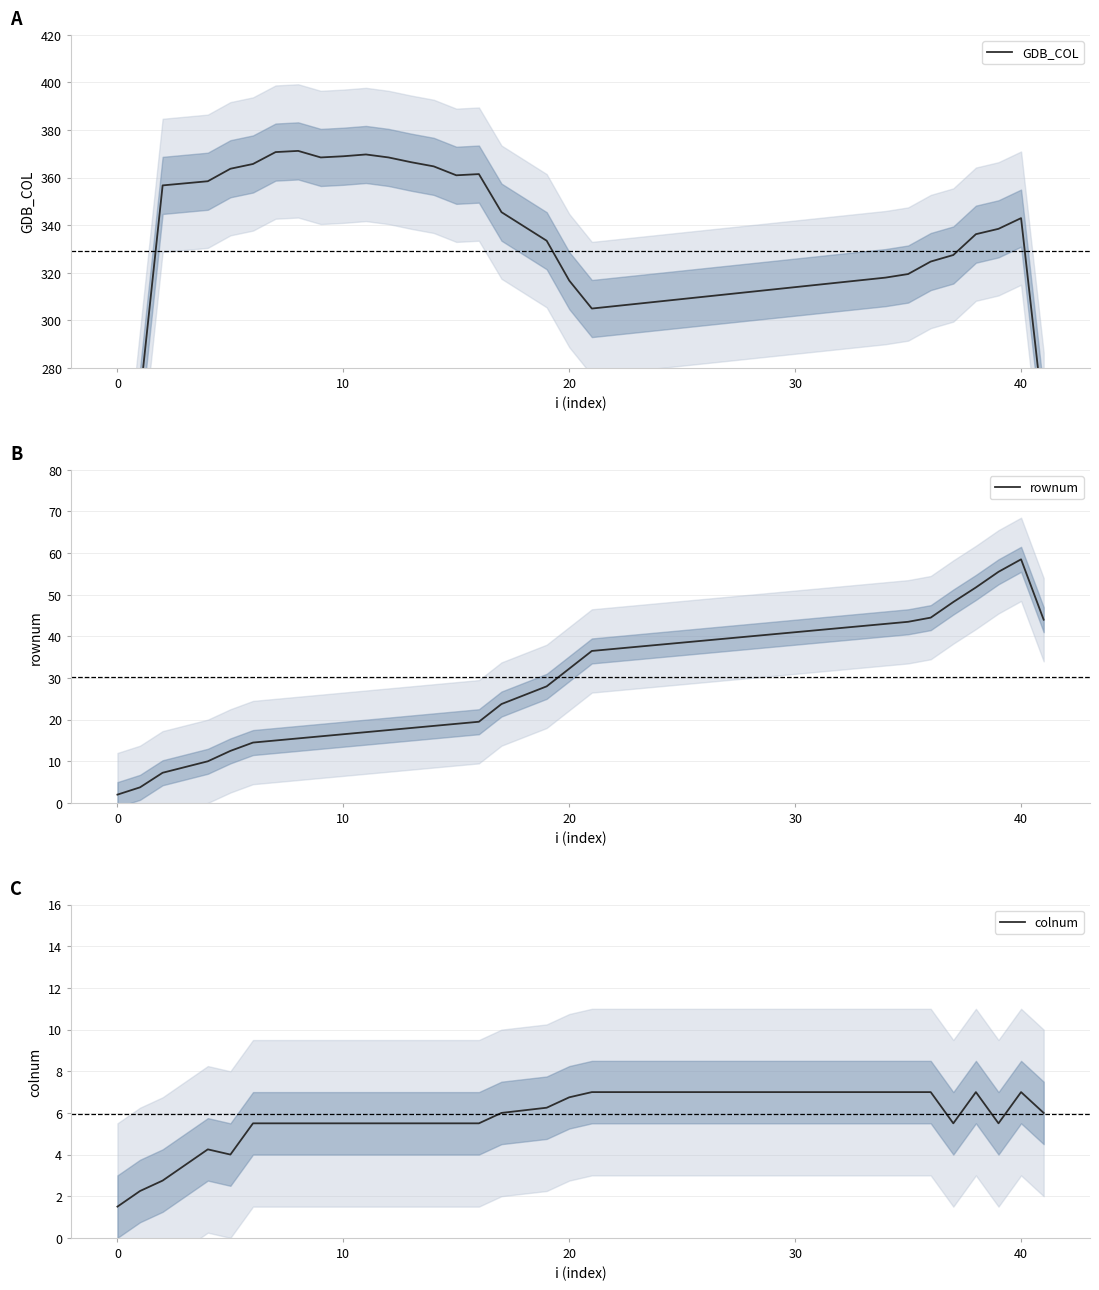

Does the chart display data point markers on the line(s)?

No